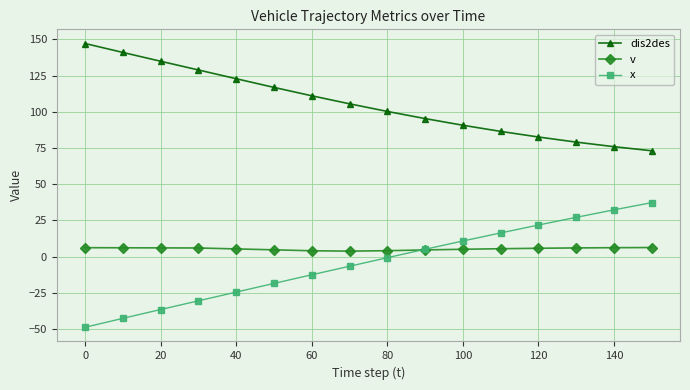

What is the difference between the maximum and minimum values in the v series?

2.5